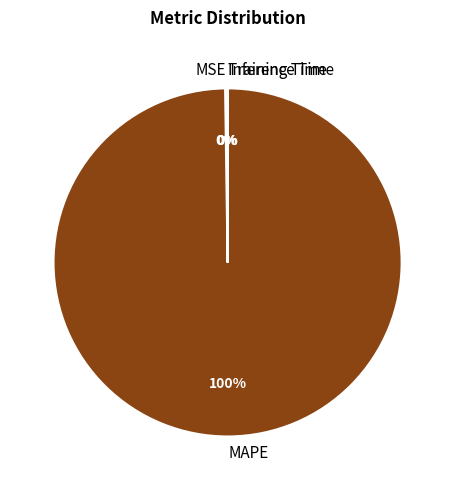

What is the largest slice in the pie chart?

MAPE